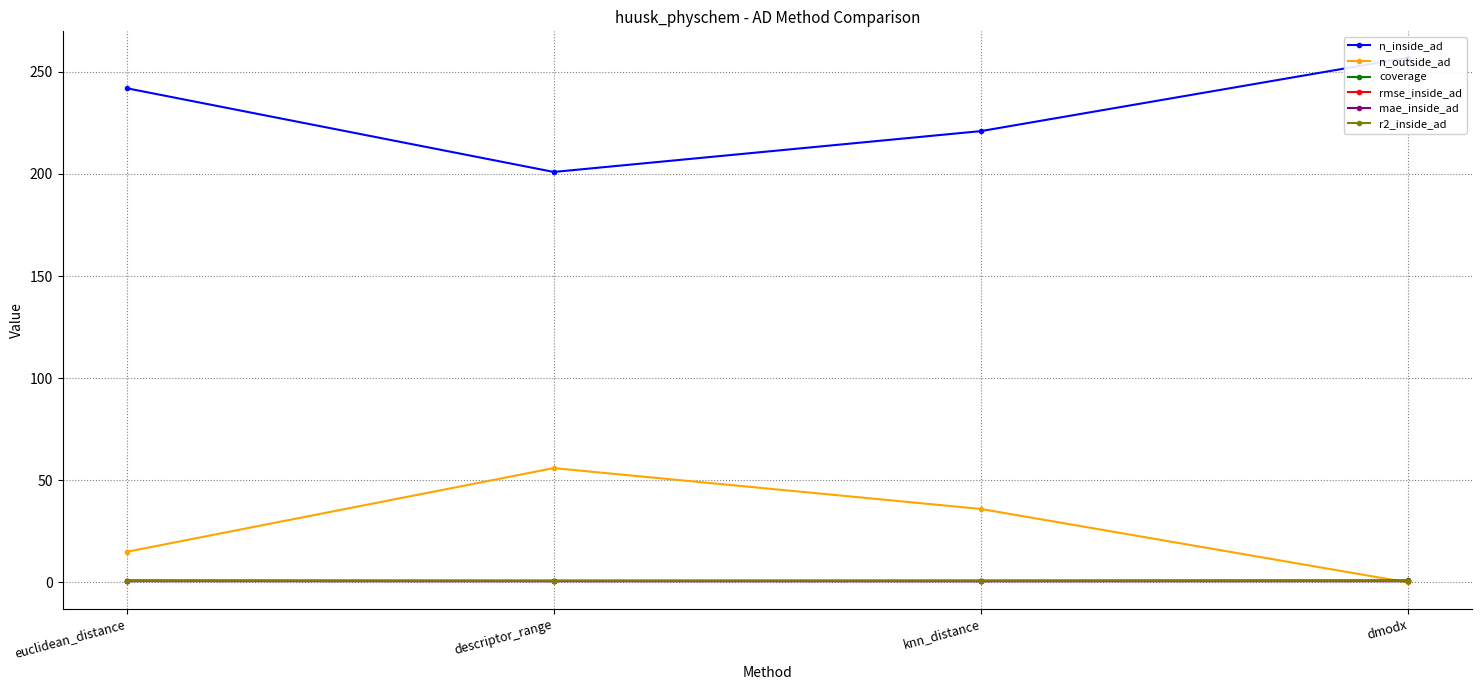

The n_outside_ad series shows 36.0 at knn_distance. True or false?

True